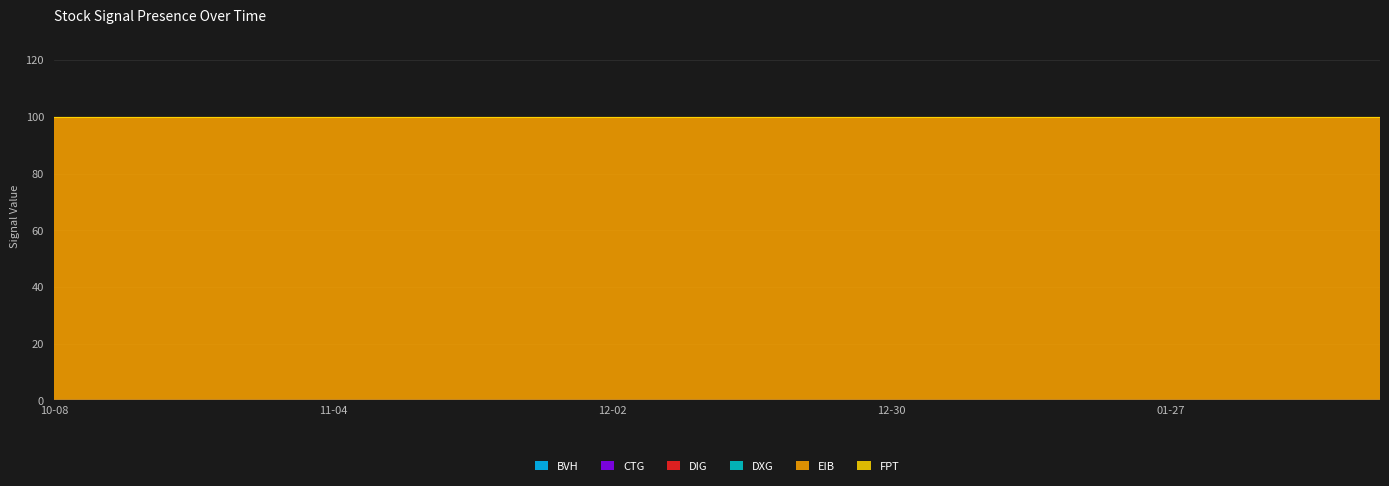

Between 2020-01-20 and 2020-02-03, which is larger?

2020-01-20